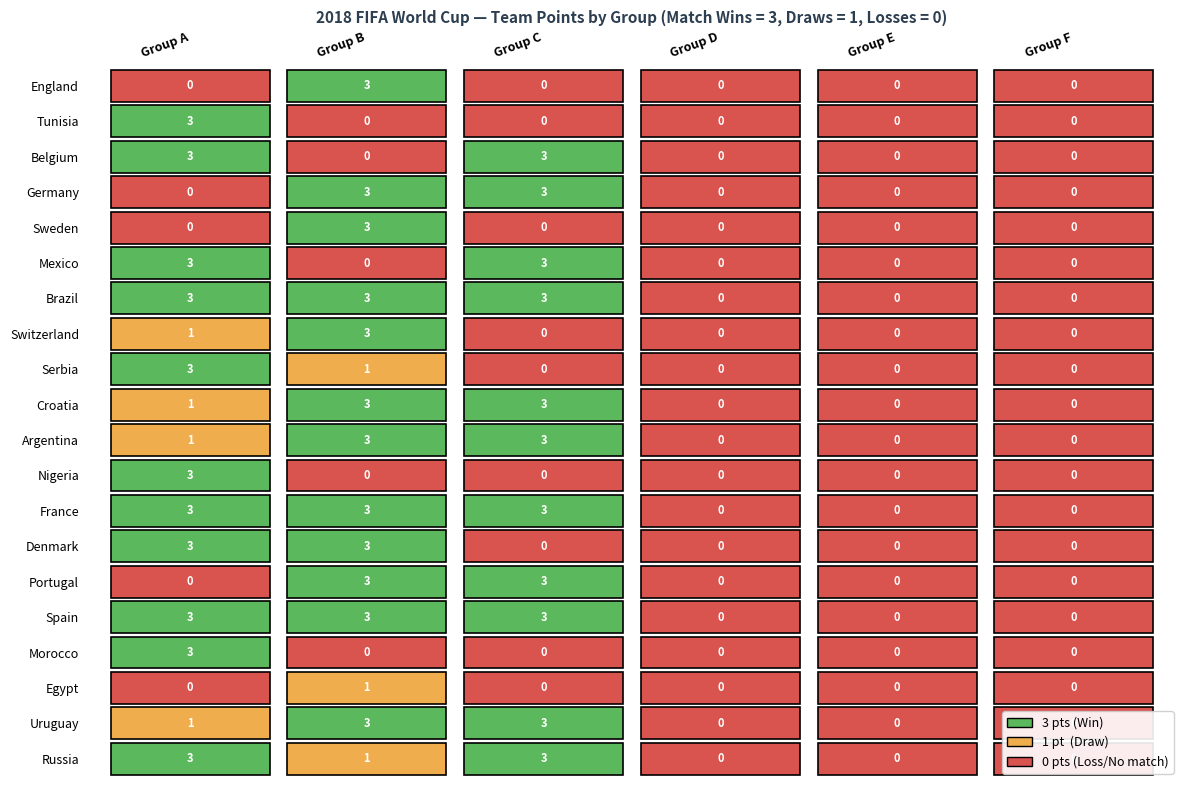

Is the value of Sweden at 4 greater than the value of Switzerland at 4?

No